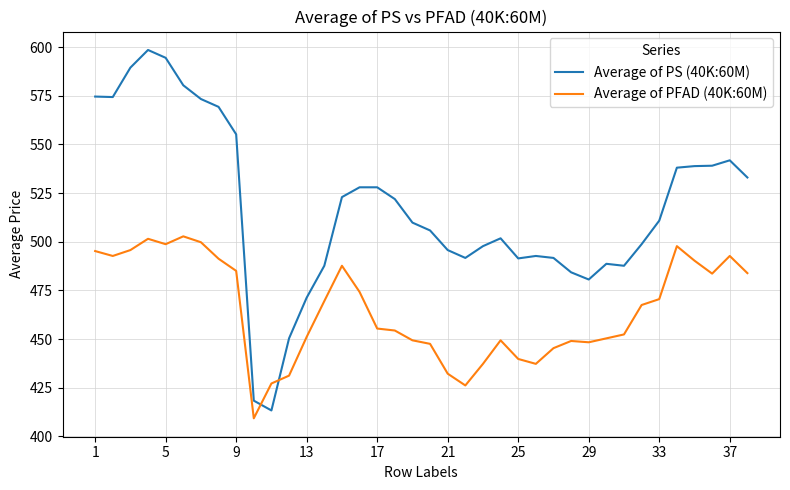

Rank the series by their average value, from highest to lowest.

Average of PS (40K:60M), Average of PFAD (40K:60M)